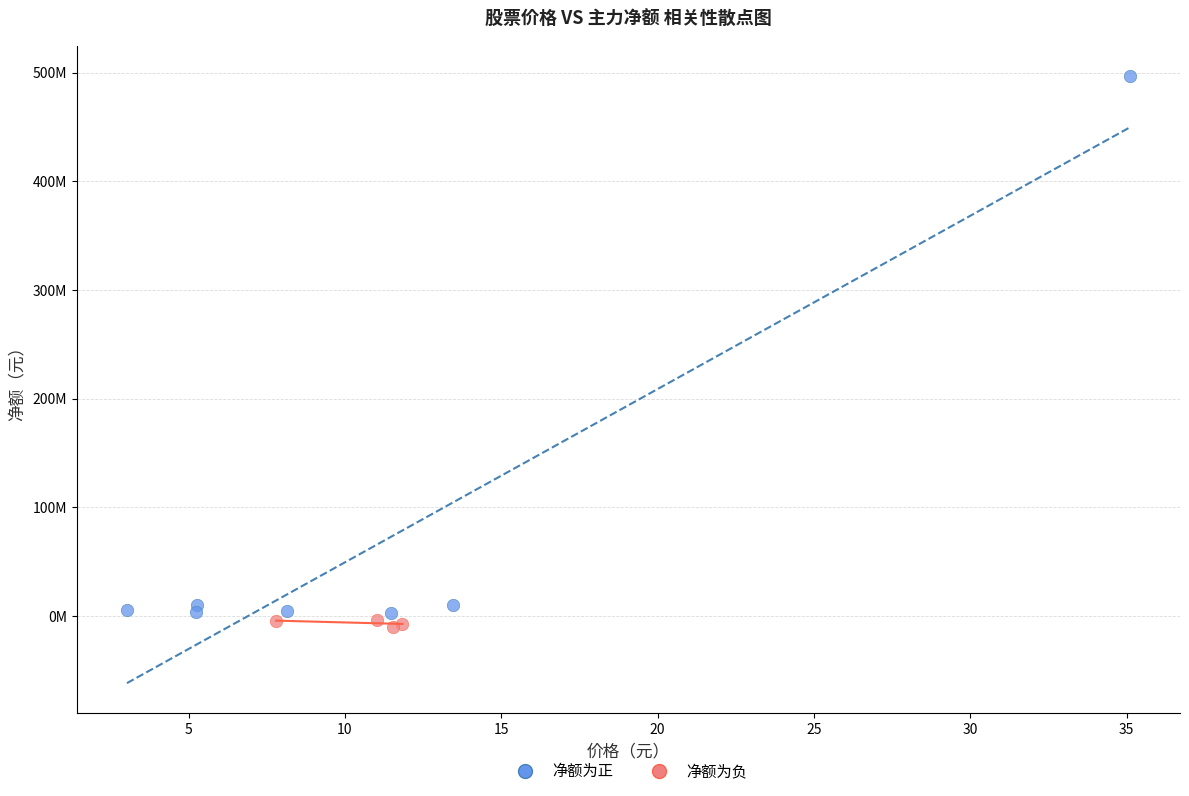

What are all the series names shown in the legend?

净额为正, 净额为负